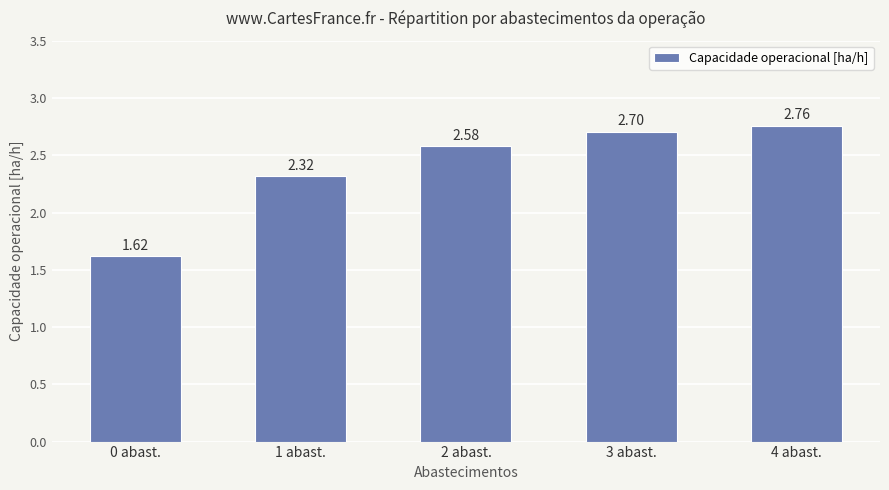

List the labels in order of value, smallest first.

0 abast., 1 abast., 2 abast., 3 abast., 4 abast.